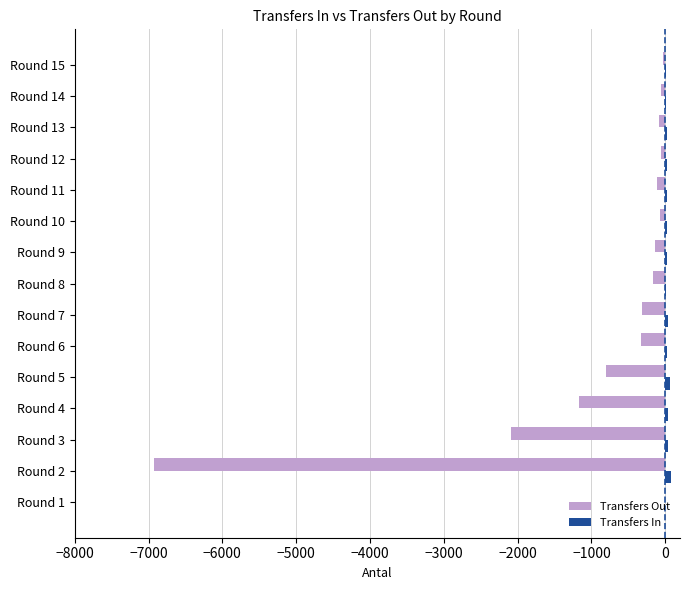

At which label is Transfers Out closest to -3465?

Round 3